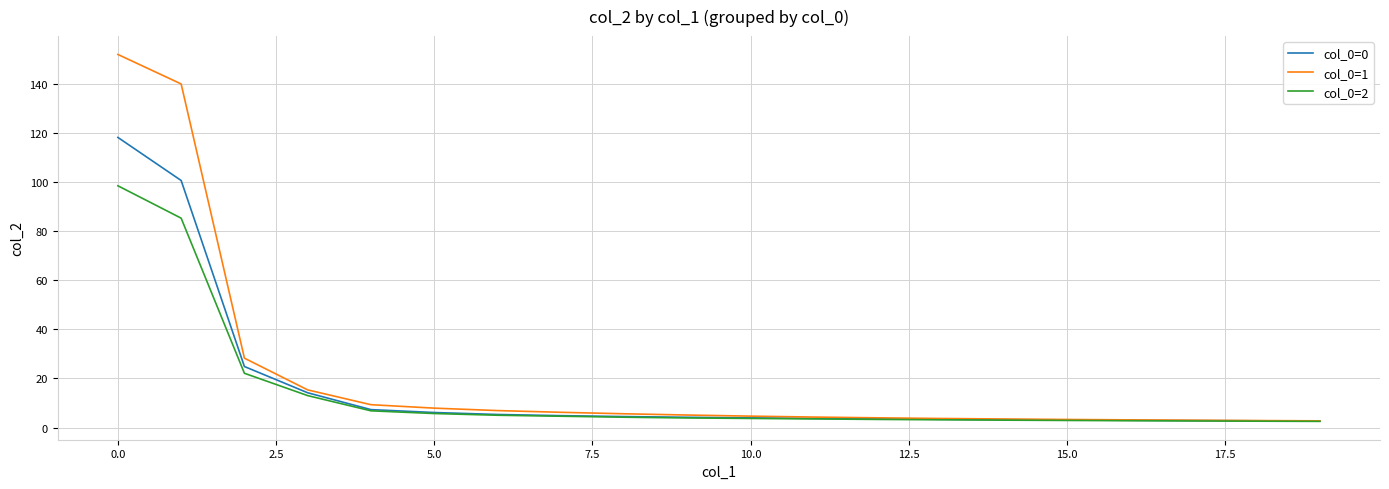

What is the difference between the maximum and minimum values in the col_0=0 series?

115.6